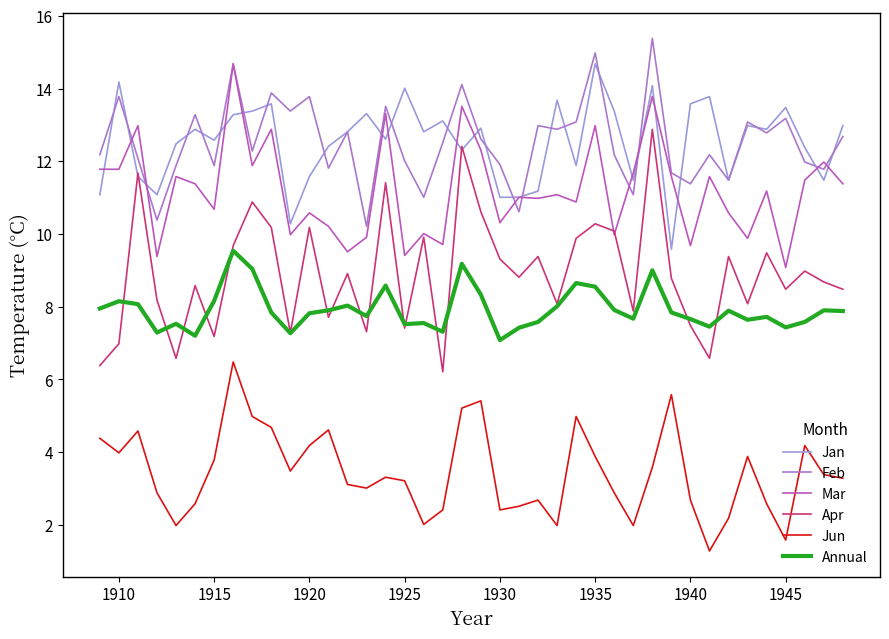

True or false: Jun and Feb intersect in this chart.

False